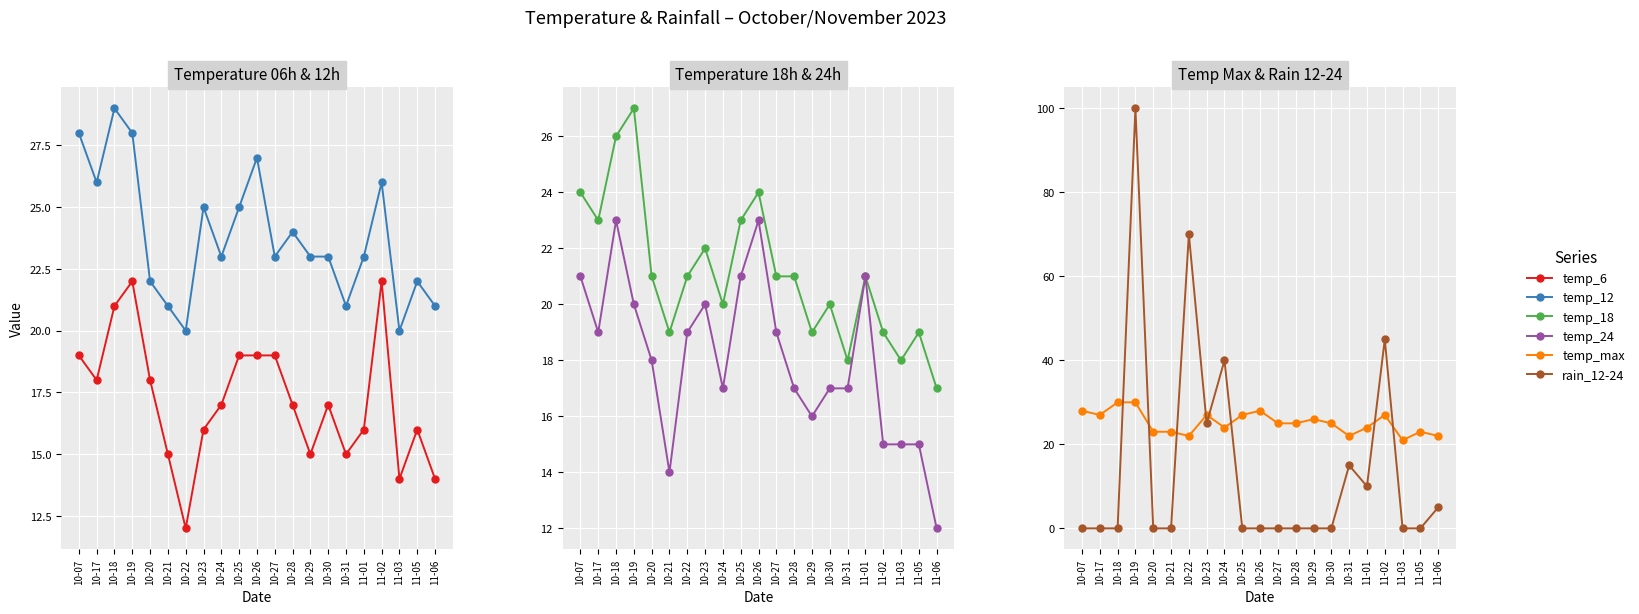

Which series ends up on top after the final intersection of temp_6 and temp_18?

temp_18